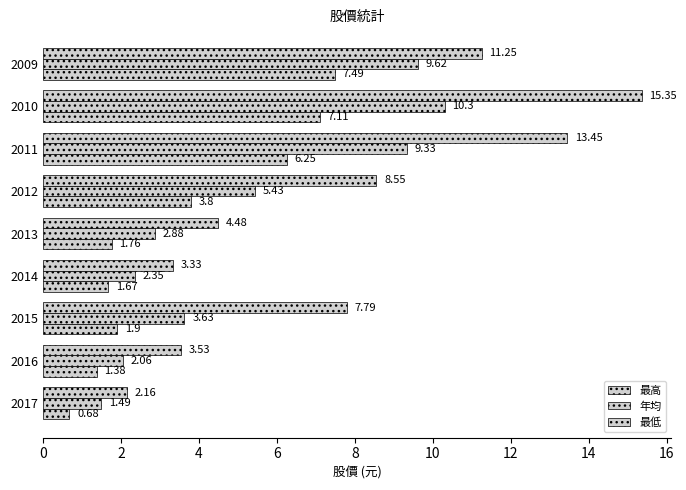

Which series has the largest total across all categories?

最高